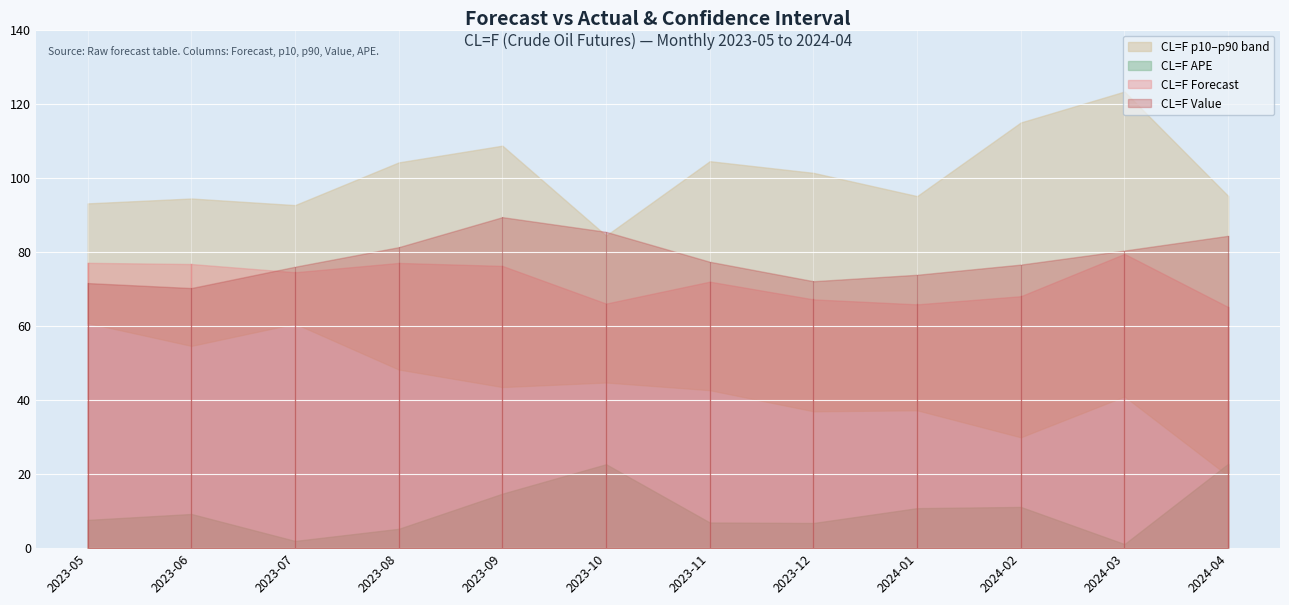

Reading left to right, list all the values displayed in this chart.

CL=F Forecast: 77.1	76.8	74.5	77.1	76.3	66.1	72.0	67.2	65.9	68.1	79.5	65.2
CL=F p10: 60.8	54.7	60.7	48.3	43.5	44.8	42.7	37.0	37.3	30.0	41.0	19.5
CL=F p90: 93.2	94.5	92.7	104.2	108.7	84.5	104.6	101.4	95.1	115.0	123.4	95.2
CL=F Value: 71.6	70.3	76.0	81.3	89.4	85.5	77.4	72.1	73.9	76.6	80.4	84.4
CL=F APE: 7.6	9.2	2.0	5.2	14.7	22.7	6.9	6.8	10.8	11.1	1.1	22.8